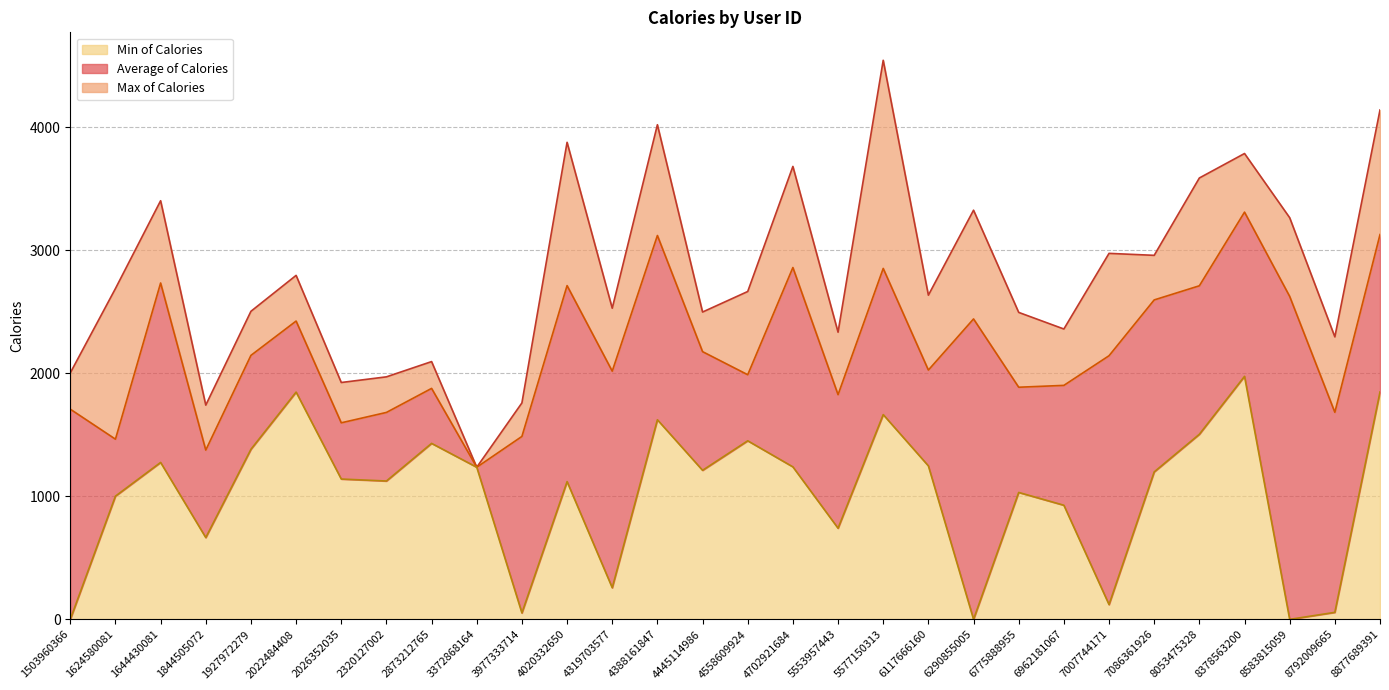

At how many categories does at least one series exceed 887?

30